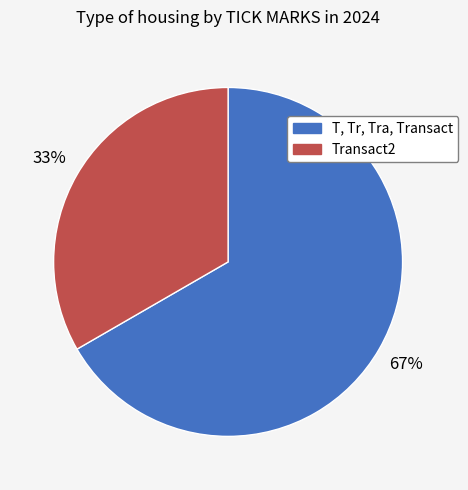

Is it true that Transact2 is 18% of the pie?

False